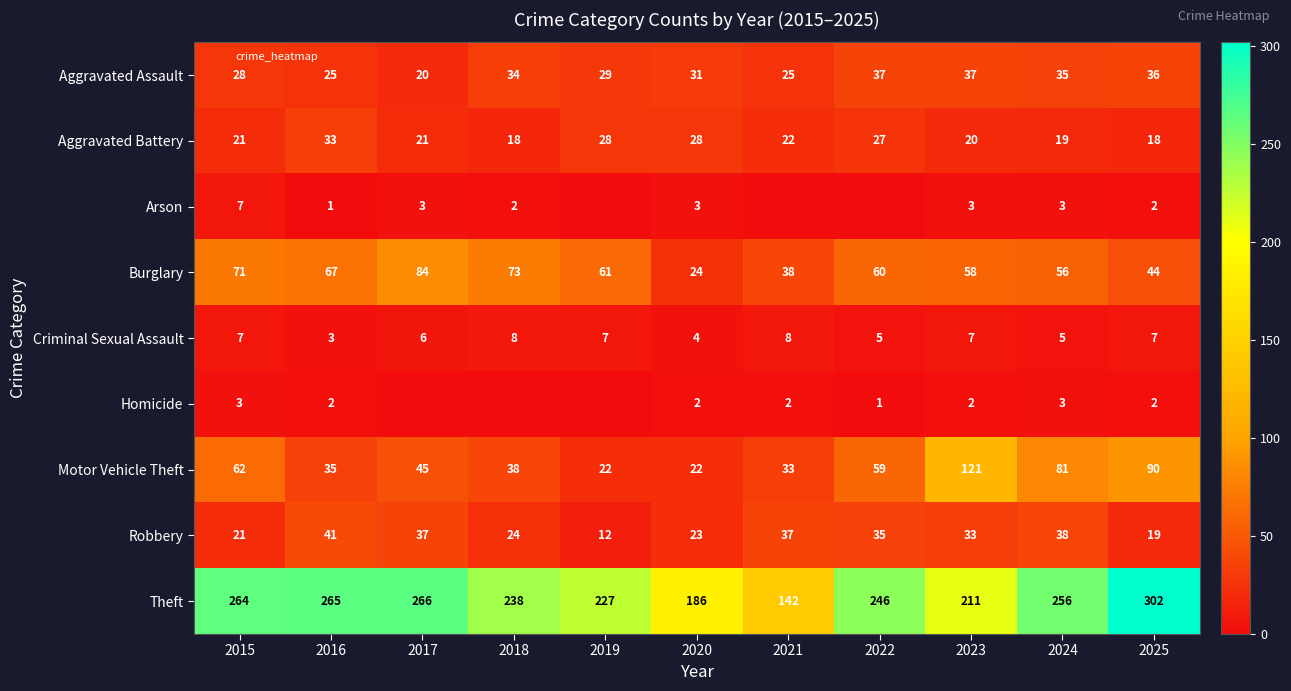

Is the value of Motor Vehicle Theft at 2016 greater than the value of Theft at 2020?

No